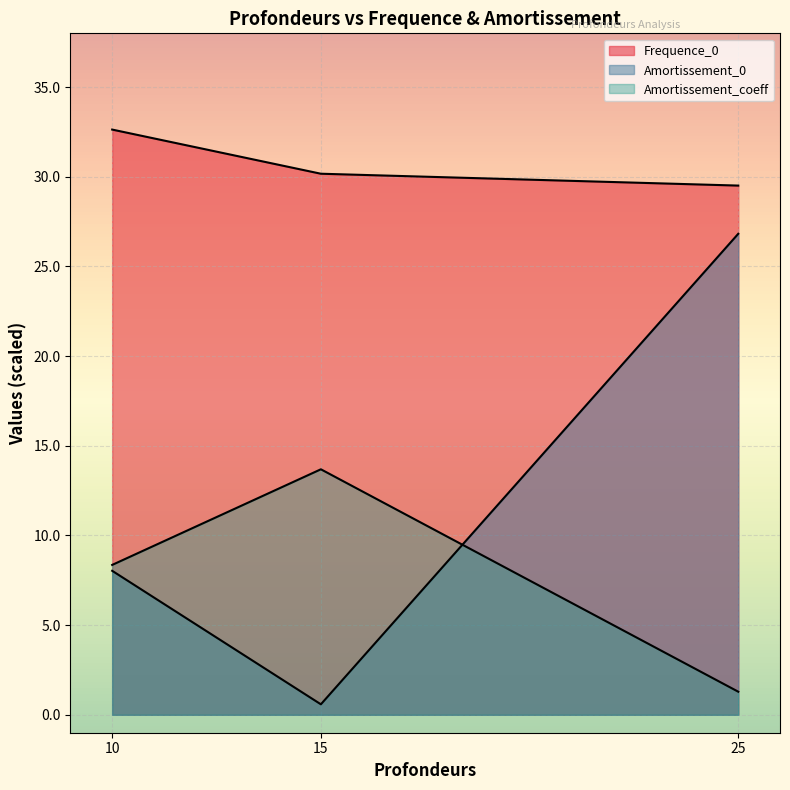

Which has a higher value, 10 or 25?

10